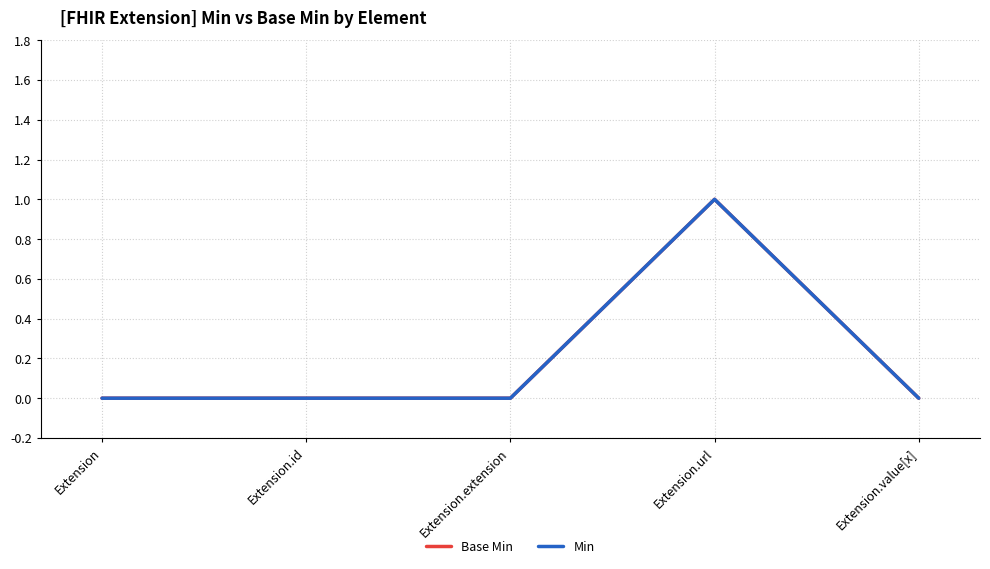

Between Extension.url and Extension, which is larger?

Extension.url